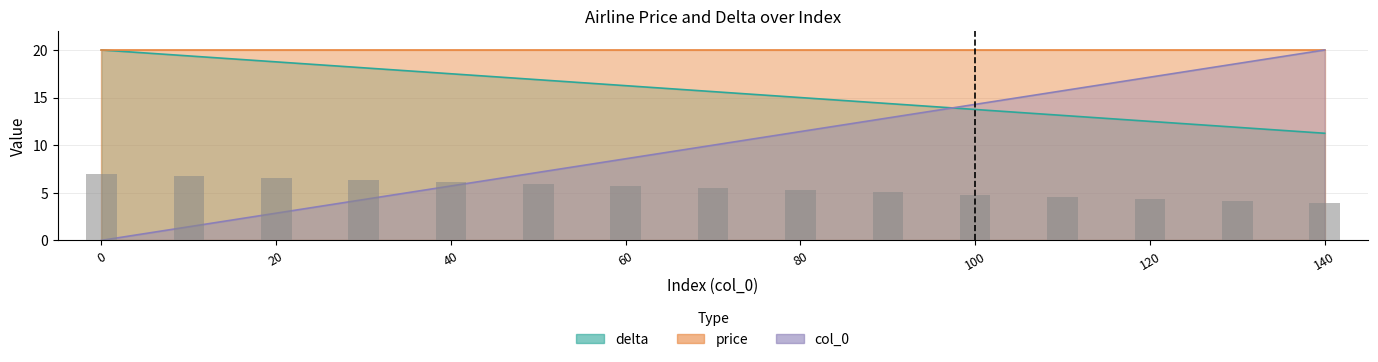

How many groups of bars are there?

15